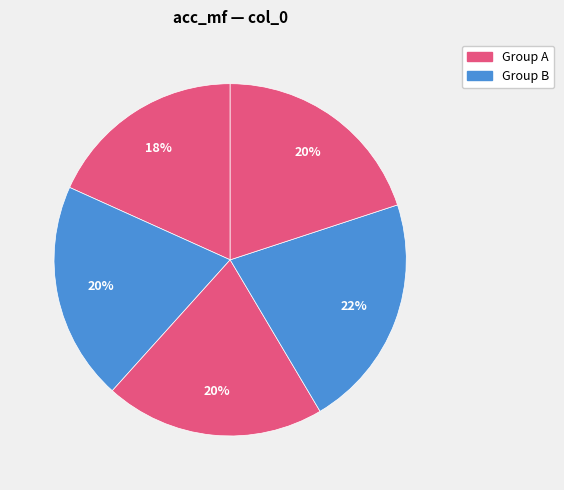

How many segments does this pie chart have?

5